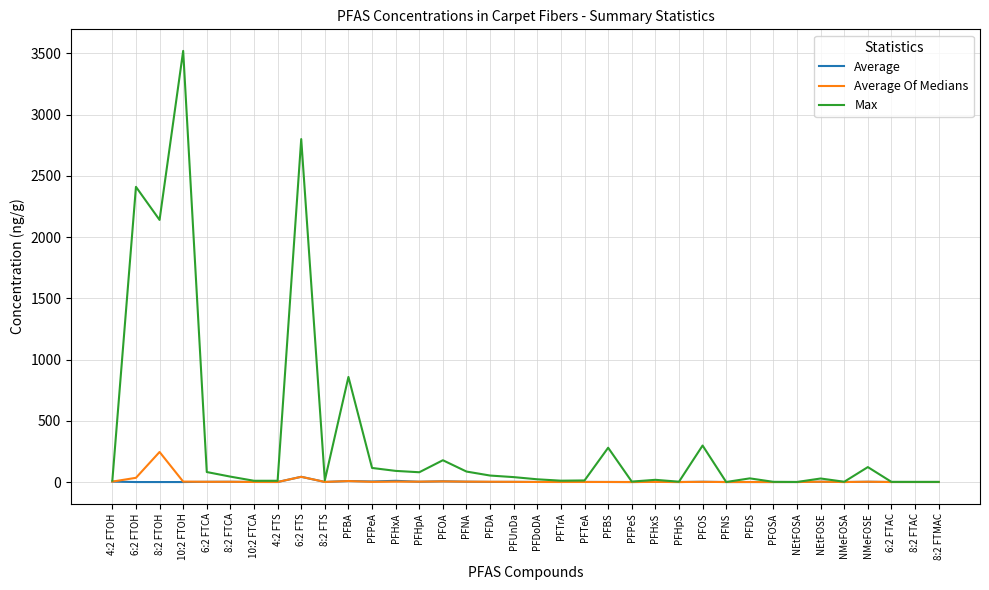

Which series has the widest spread of values?

Max